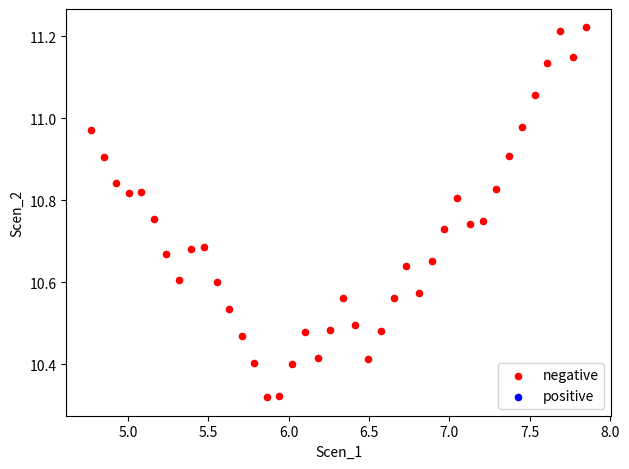

What is the range of X values (max minus min)?

3.1